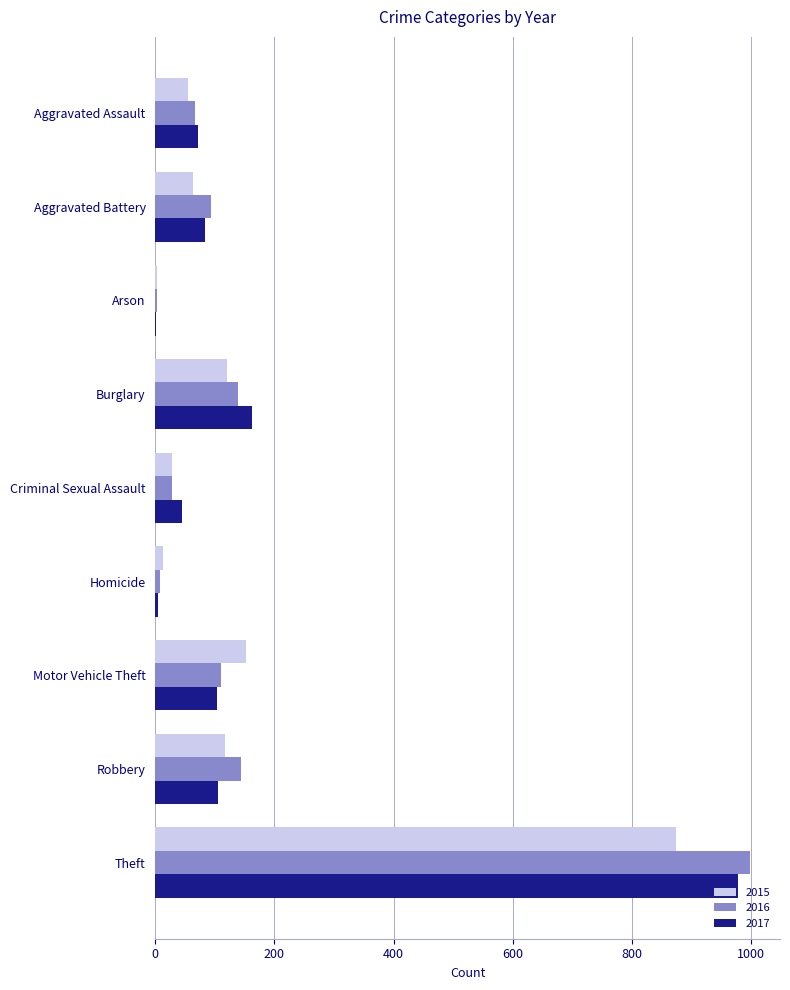

Is it true that 2017 equals 249 at Burglary?

False